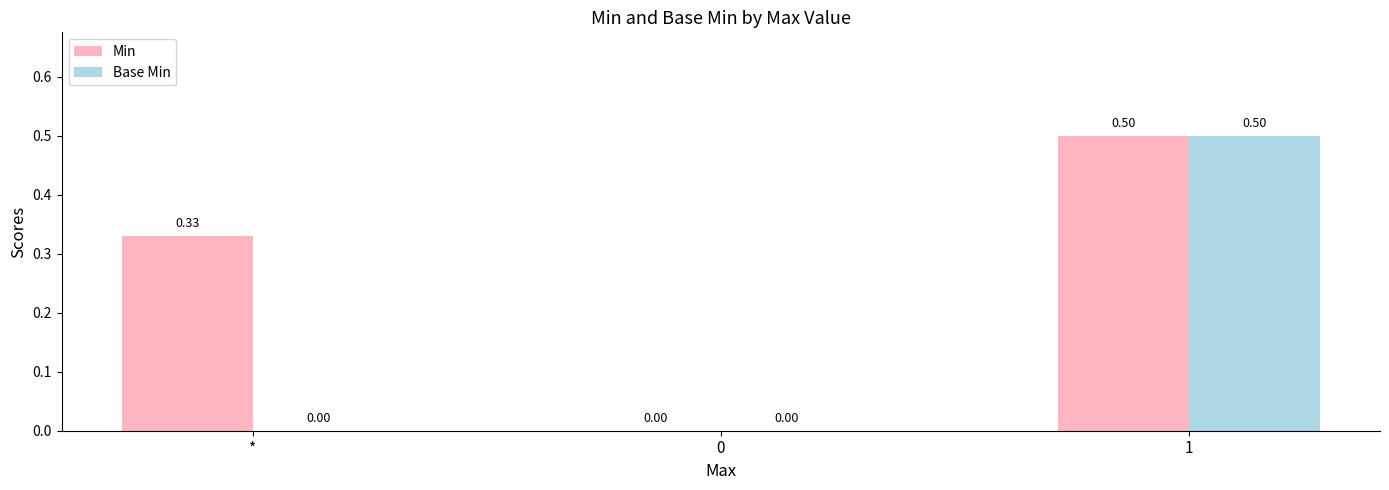

Between * and 0, which series saw the biggest shift?

Min